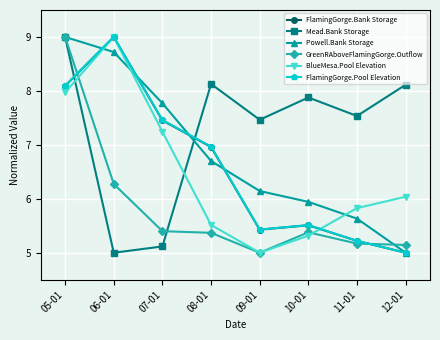

At which category is the sum across all series the highest?

05-01